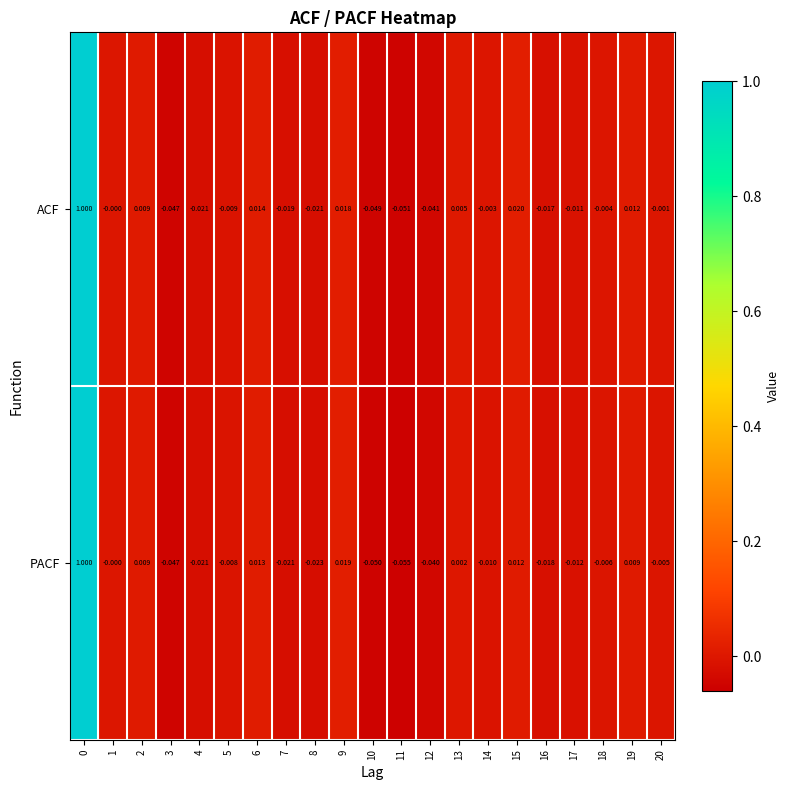

Which series has the widest spread of values?

PACF